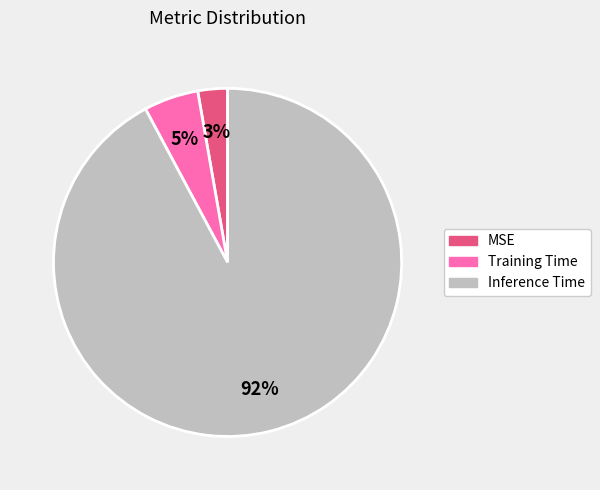

Do MSE and Inference Time together represent more than half of the pie?

Yes